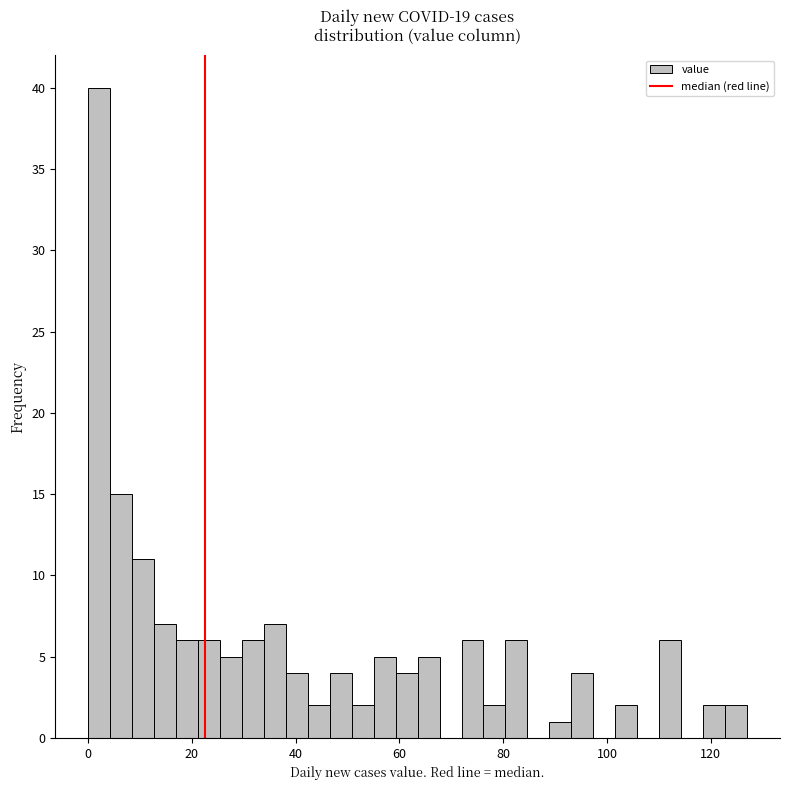

Read against the x-axis, roughly where is the centre of the tallest bar?

2